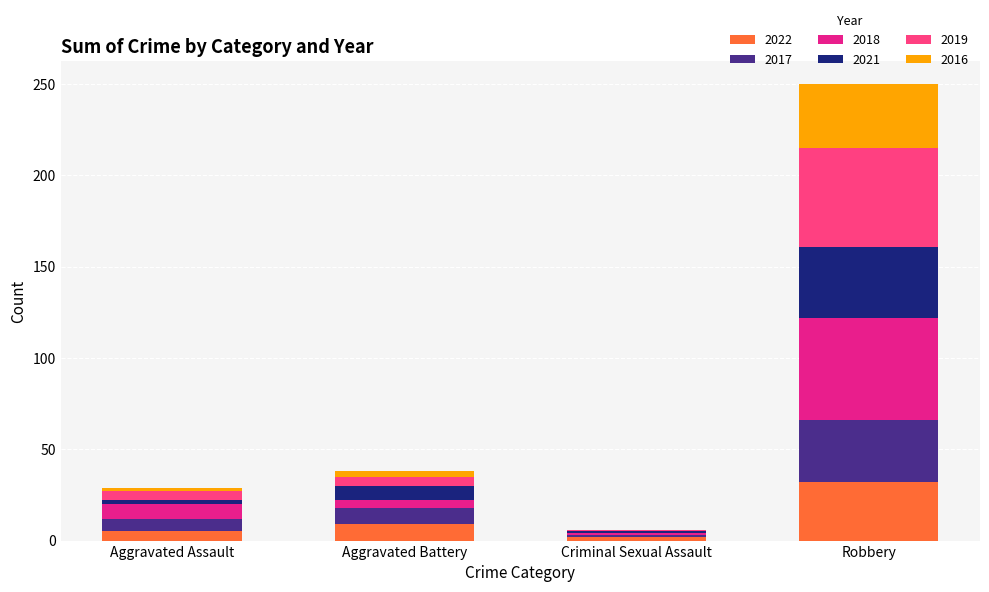

At which category is the sum across all series the highest?

Robbery